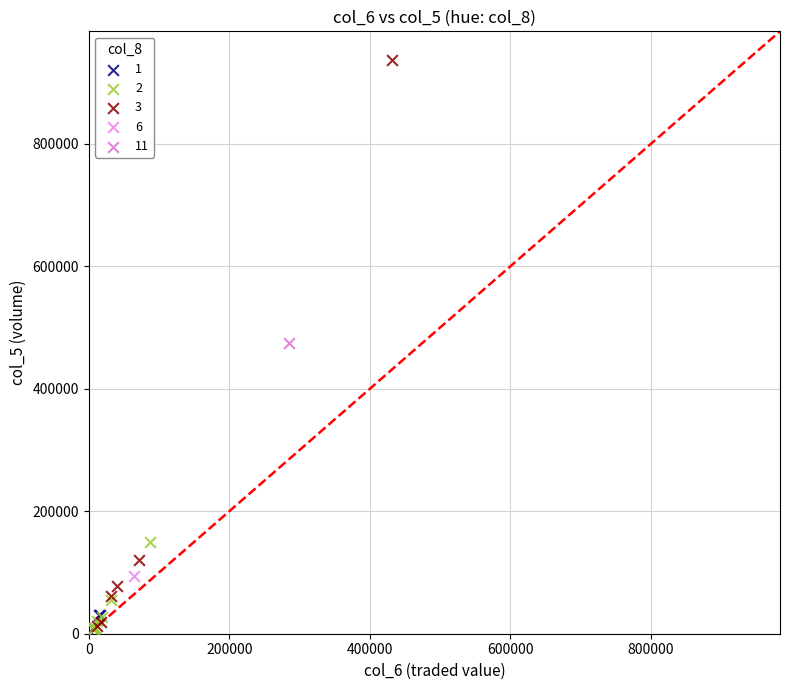

Which series reaches the maximum Y coordinate?

3